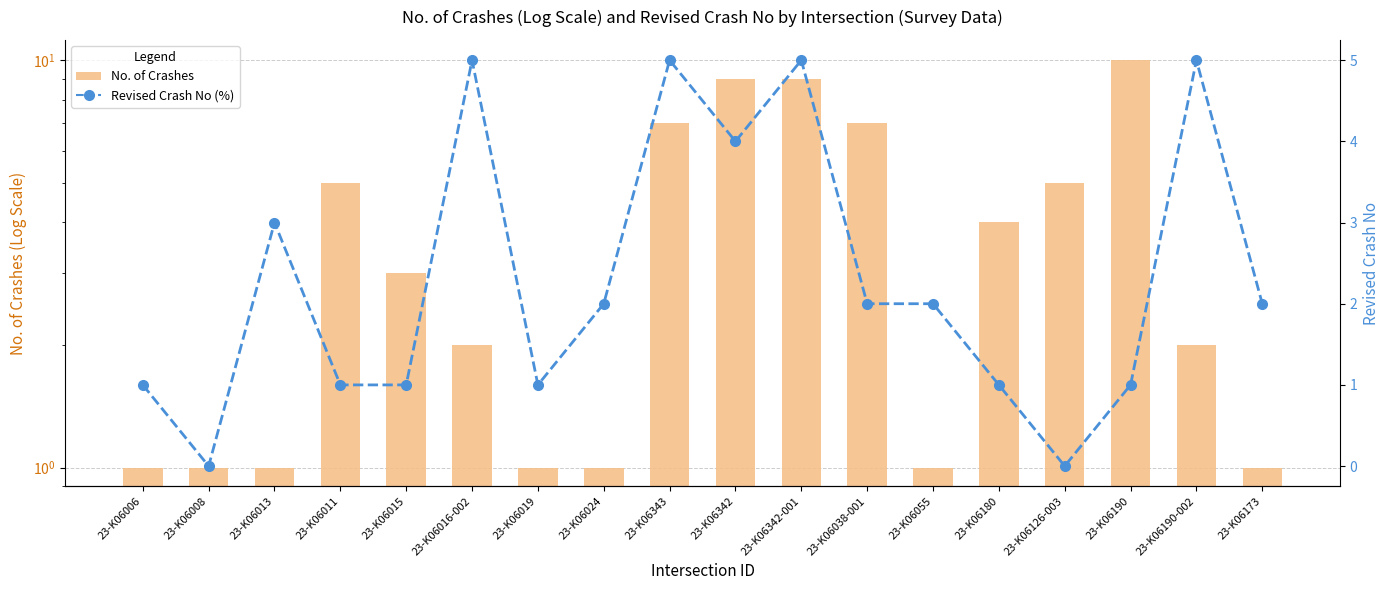

What are all the series names shown in the legend?

No. of Crashes, Revised Crash No (%)